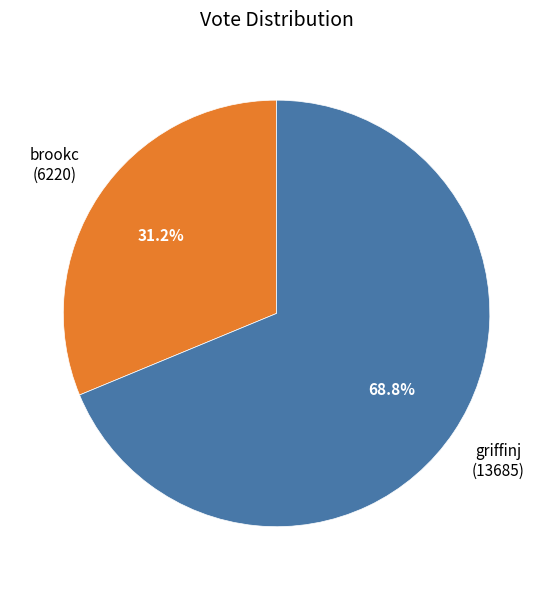

Approximately how many times larger is the value at brookc compared to griffinj?

0.5